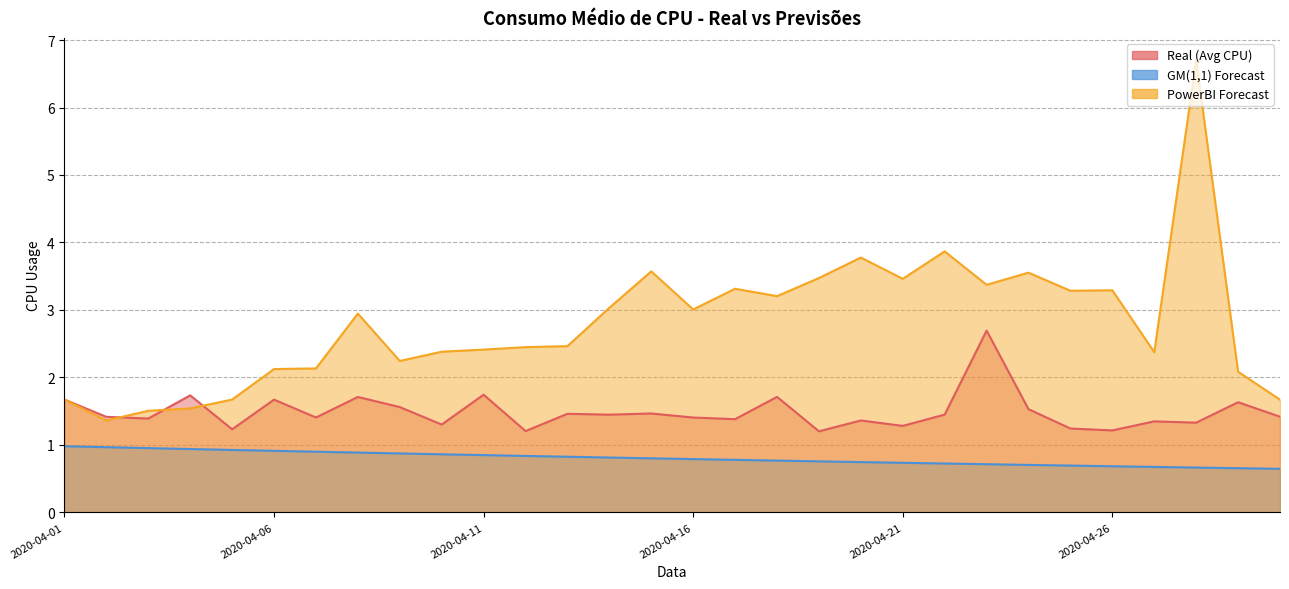

What is the highest value of the GM(1,1) Forecast series?

1.0